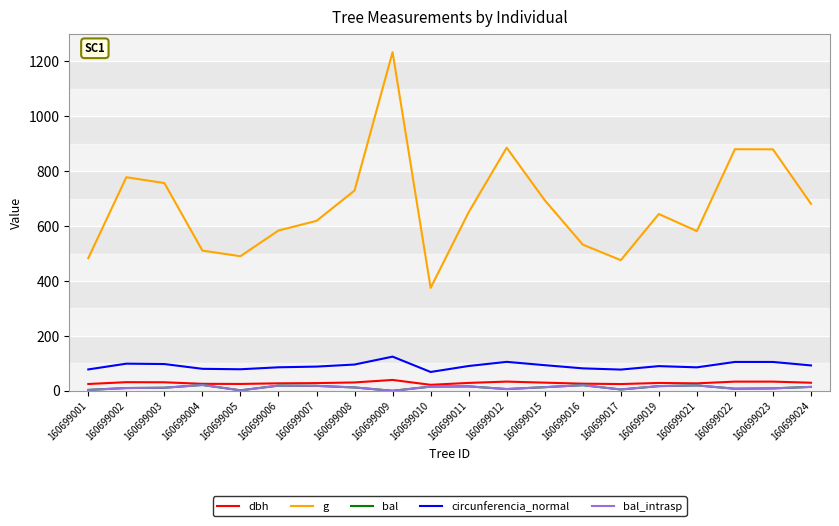

At which label does dbh first exceed 28?

160699002